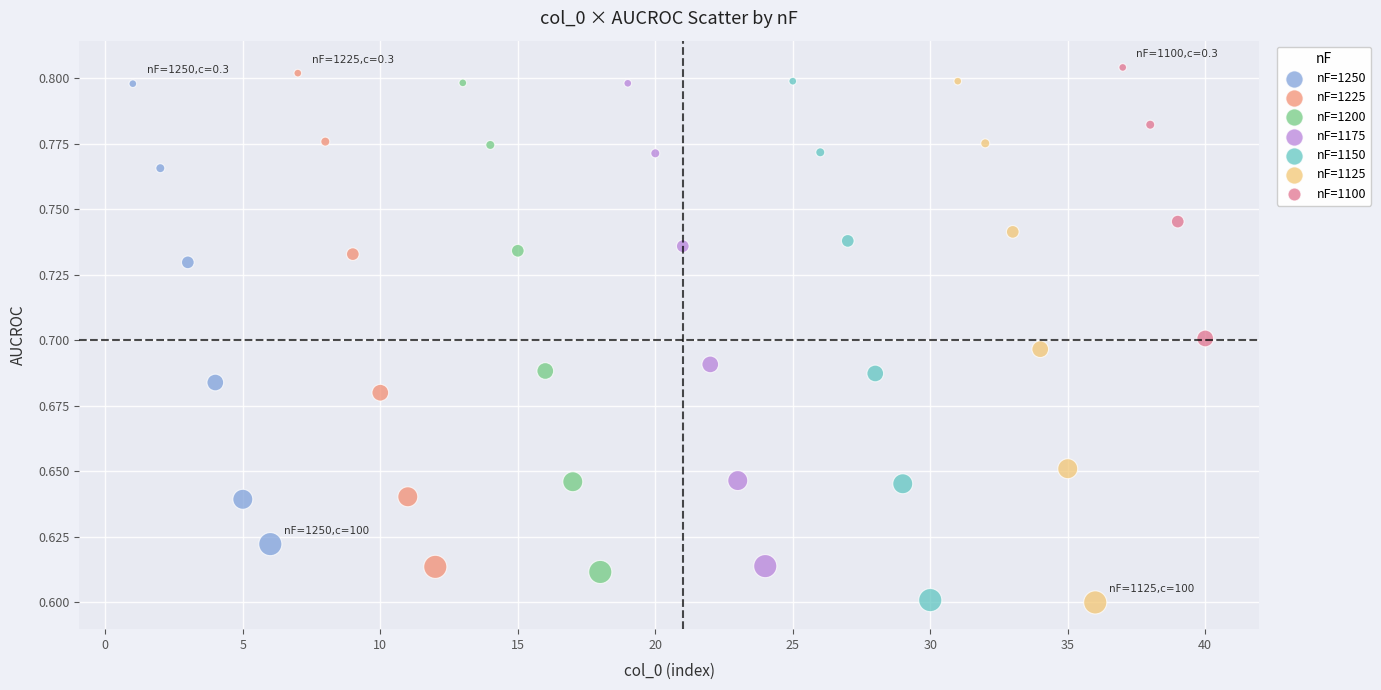

Which series has the largest Y range (max minus min)?

nF=1125